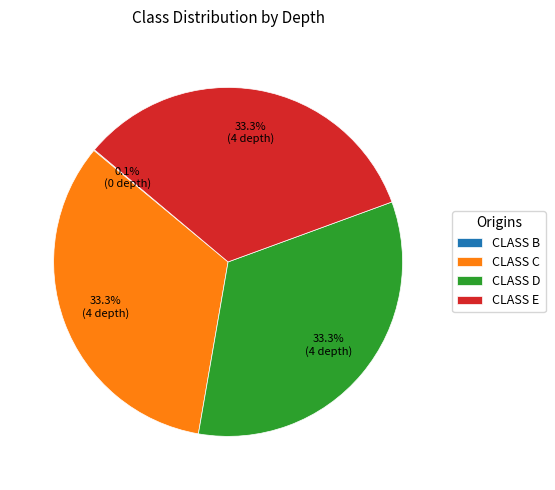

Approximately how many times larger is the value at CLASS C compared to CLASS D?

1.0